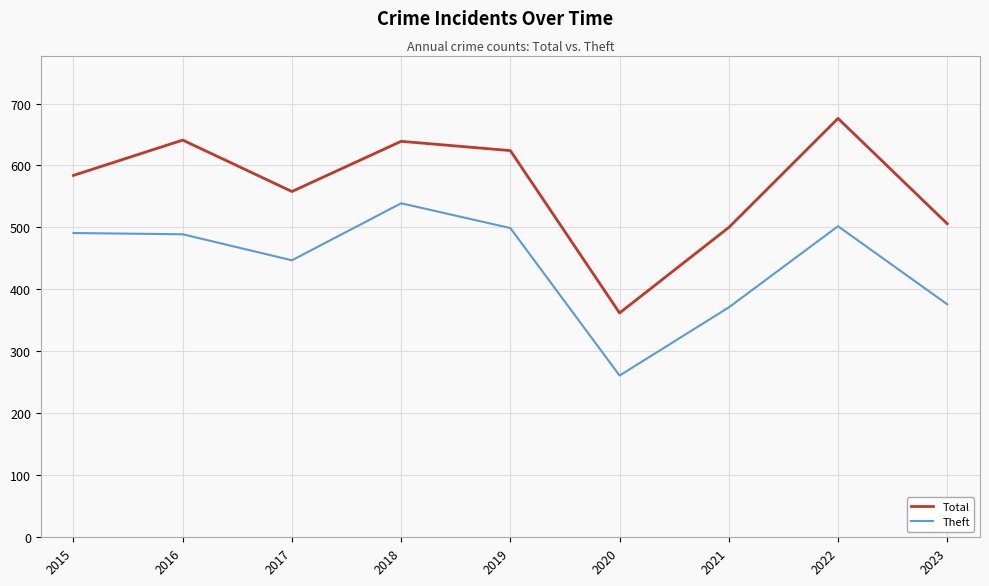

Read the Total value at 2016, to the nearest 10.

640